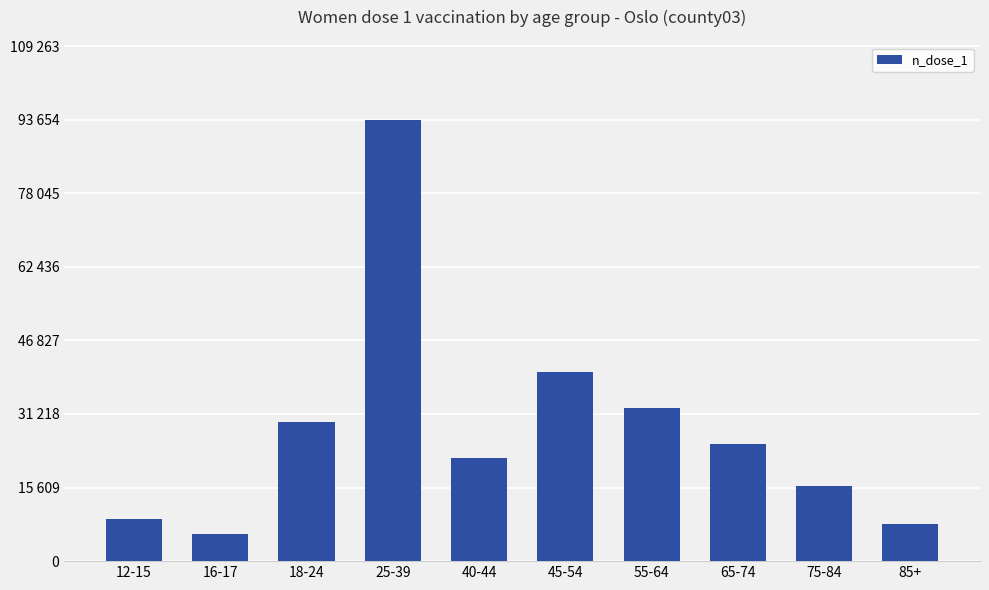

Reading left to right, transcribe all the data shown in this chart.

12-15=8934	16-17=5656	18-24=29567	25-39=93654	40-44=21955	45-54=40071	55-64=32545	65-74=24796	75-84=15969	85+=7932